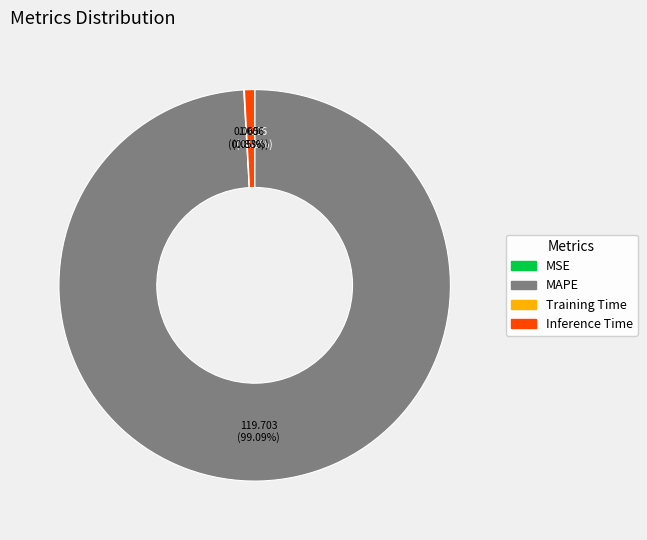

Does MAPE represent more than half of the total?

Yes